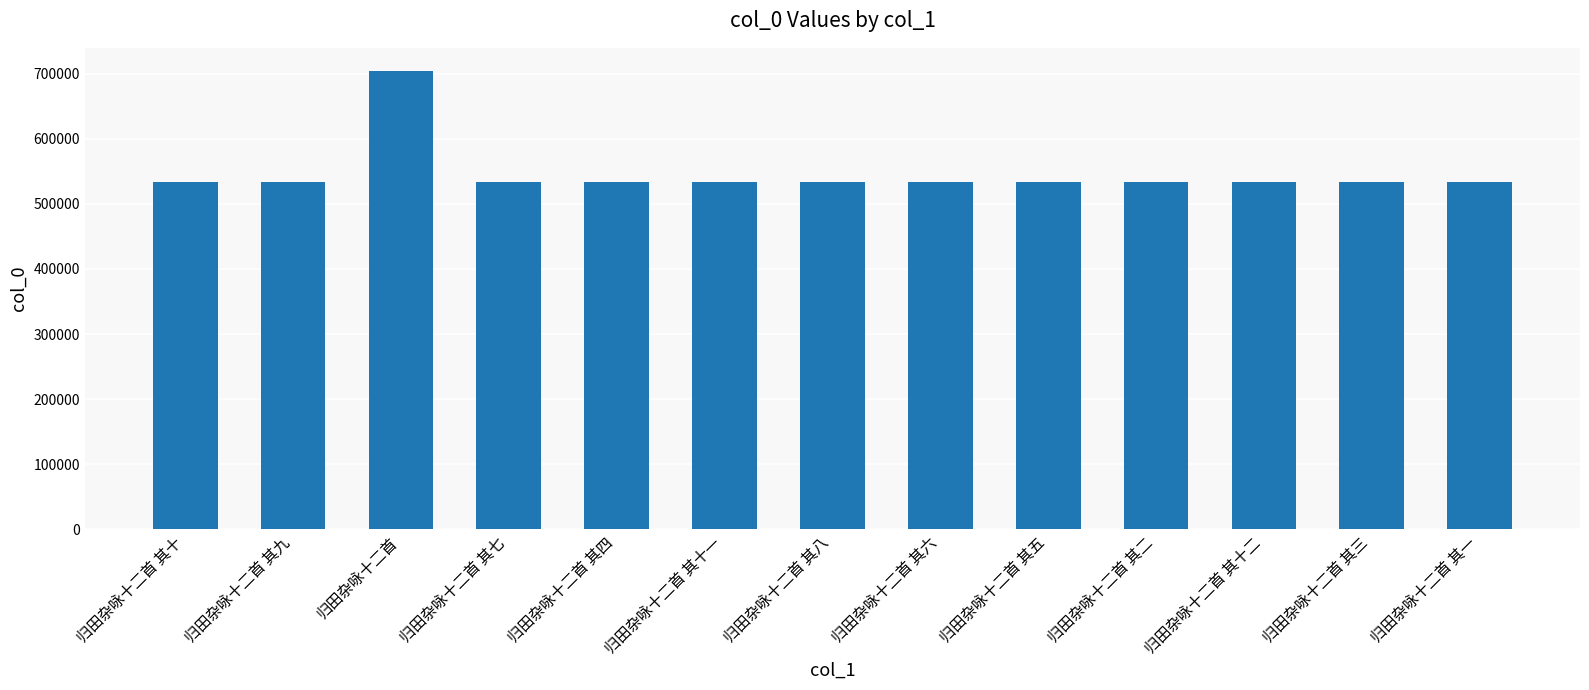

What is the sum of the values at 归田杂咏十二首 其四 and 归田杂咏十二首 其十一?

1066773